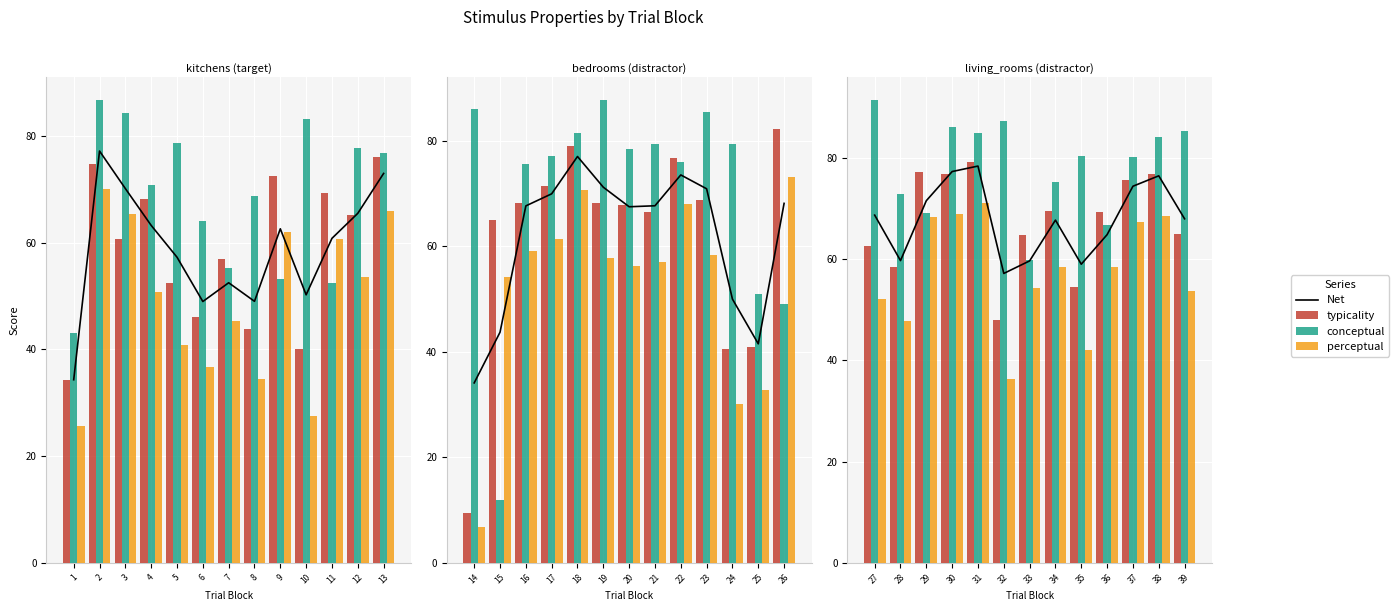

The value of typicality at 11 is 69.2. True or false?

True